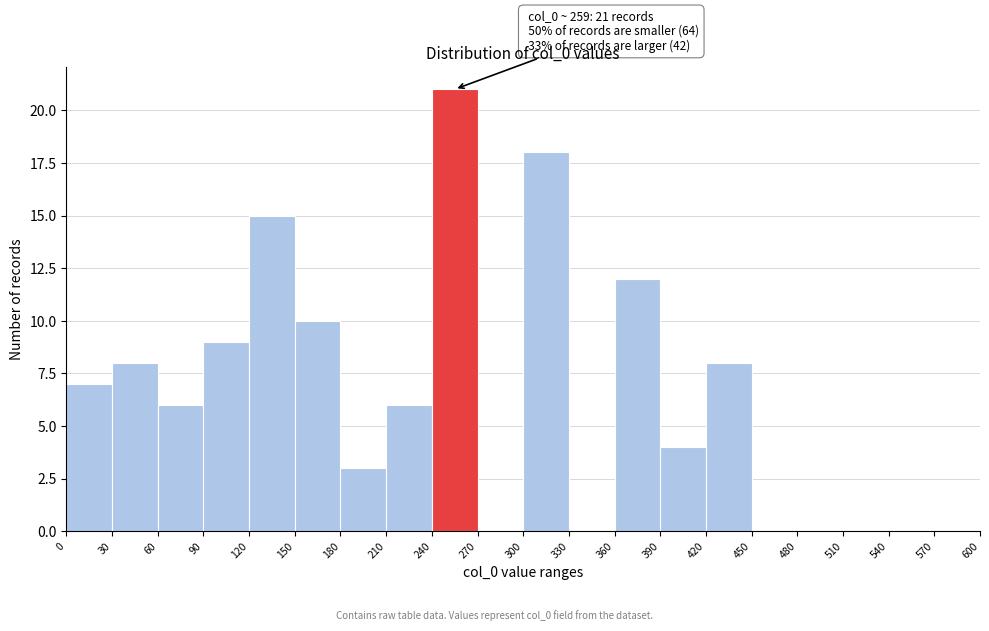

Which range on the x-axis has the tallest bar?

240 to 270